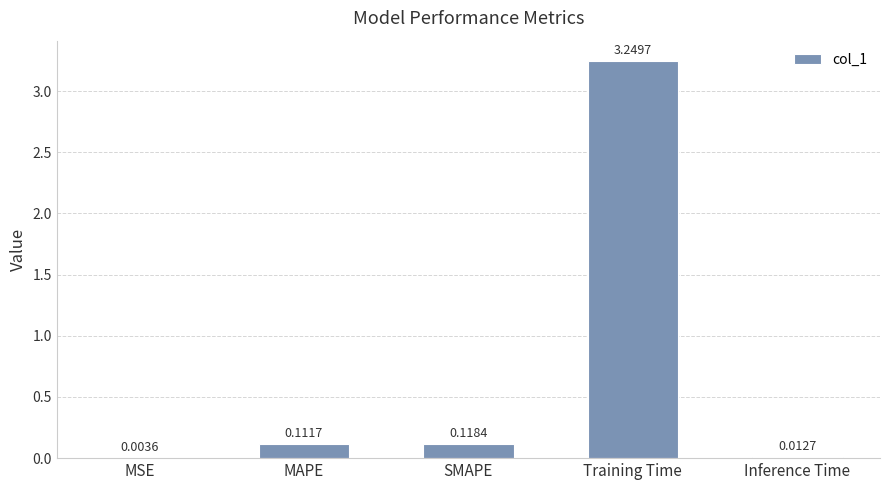

What is the sum of all values?

3.5